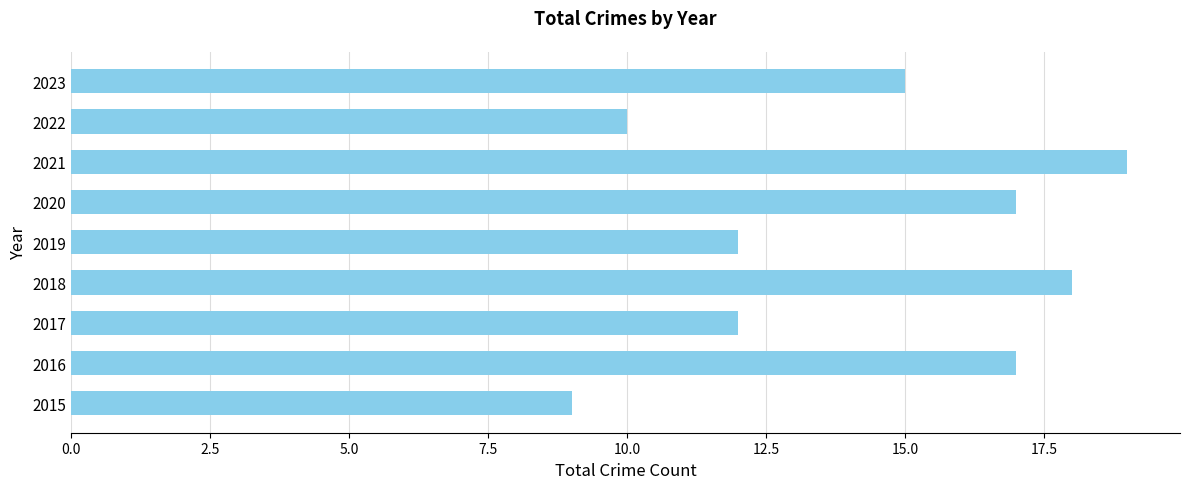

Where is the data nearest to the value 14?

2023